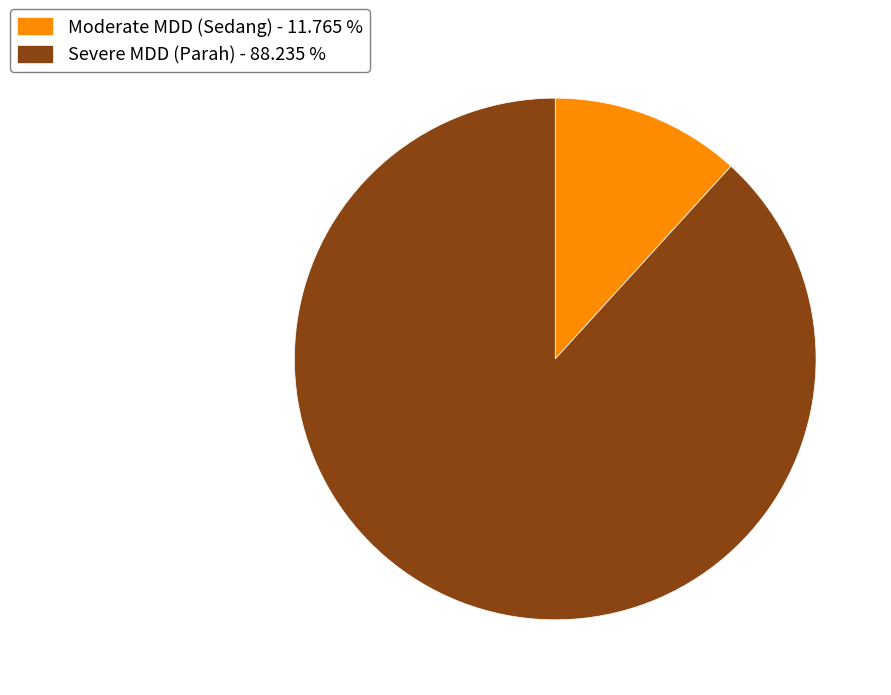

Between Severe MDD (Parah) - 88.235 % and Moderate MDD (Sedang) - 11.765 %, which is larger?

Severe MDD (Parah) - 88.235 %